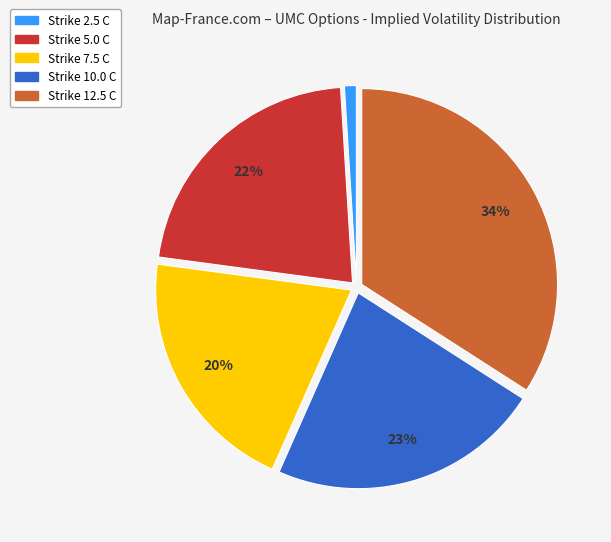

Which has a higher value, Strike 5.0 C or Strike 12.5 C?

Strike 12.5 C